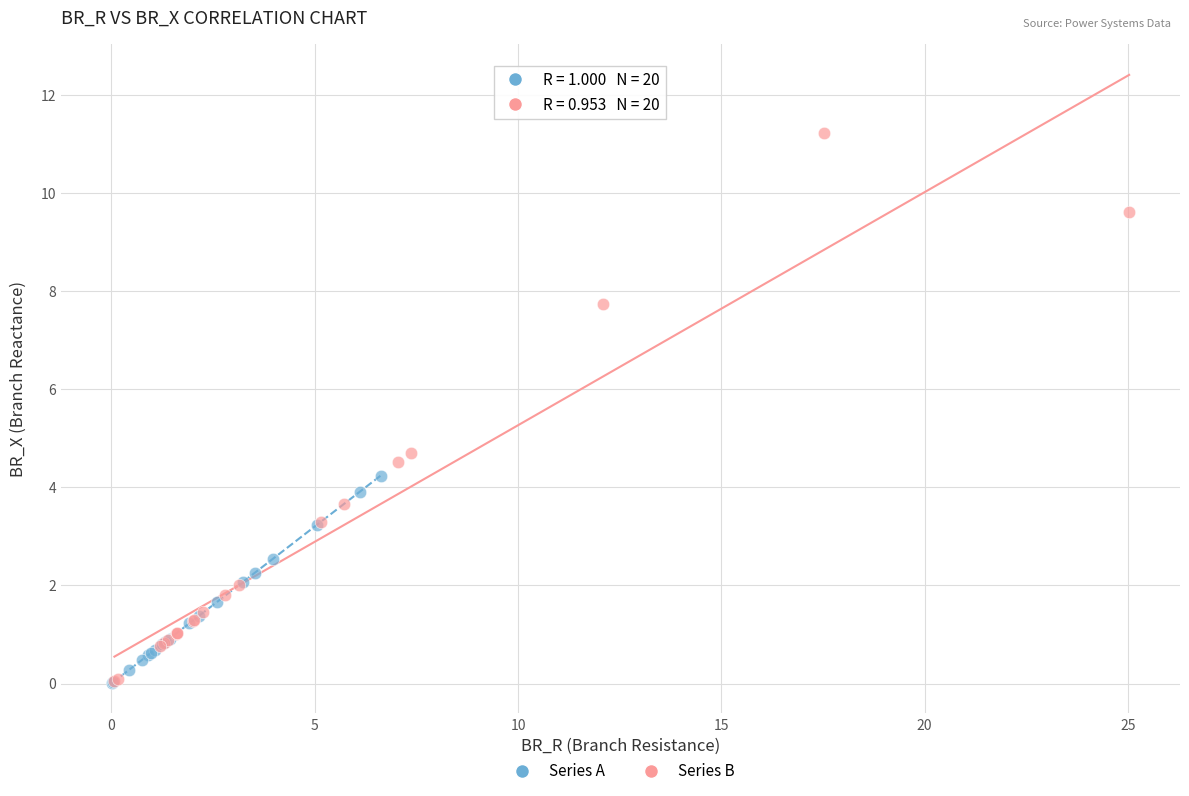

Which series reaches the maximum Y coordinate?

Series B